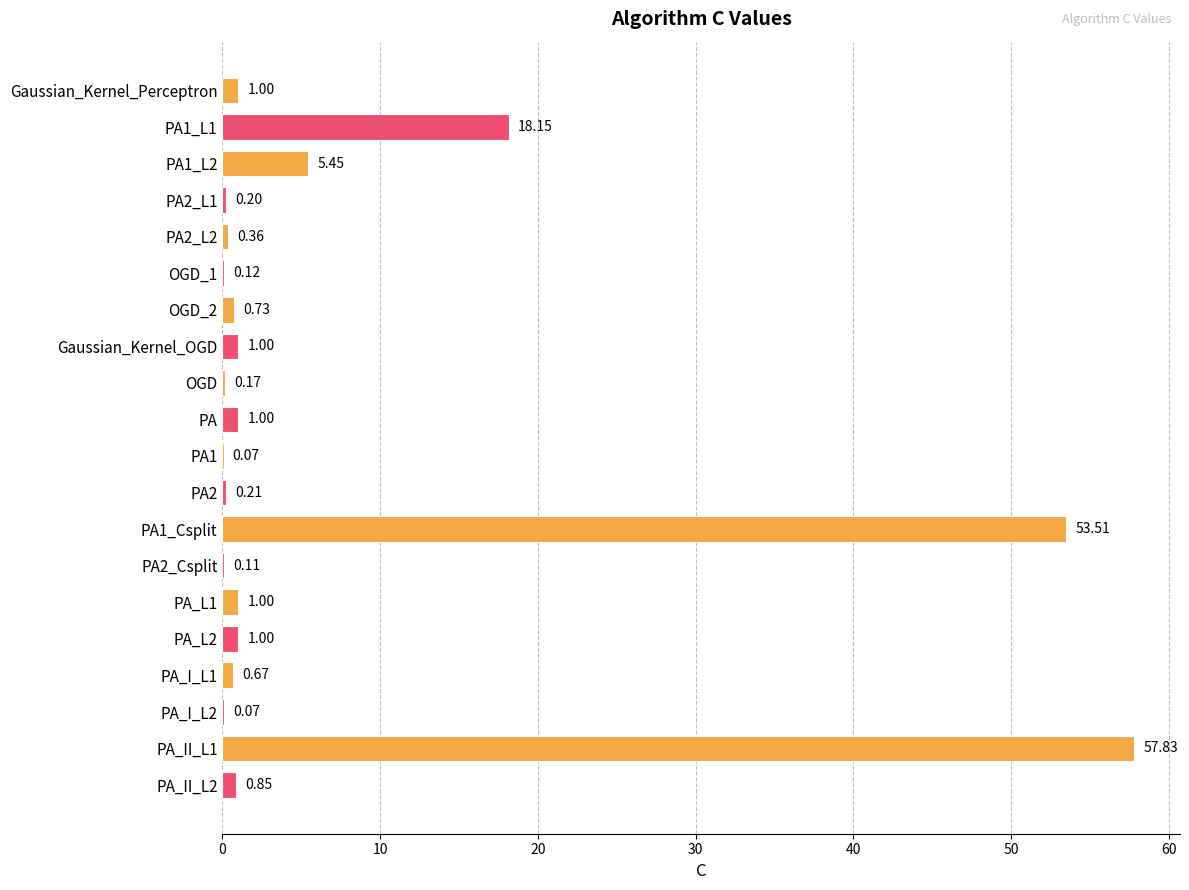

Approximately how many times larger is the value at PA1_Csplit compared to Gaussian_Kernel_OGD?

53.5